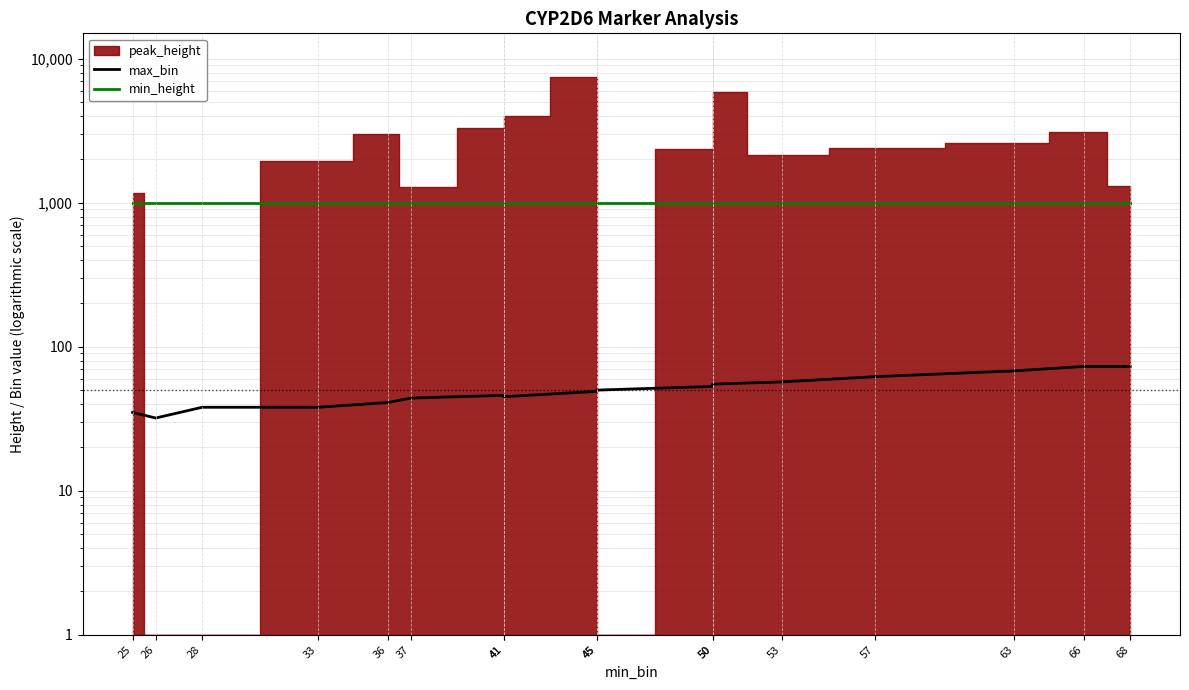

What is the value of the max_bin point at the 15th from the left?

68